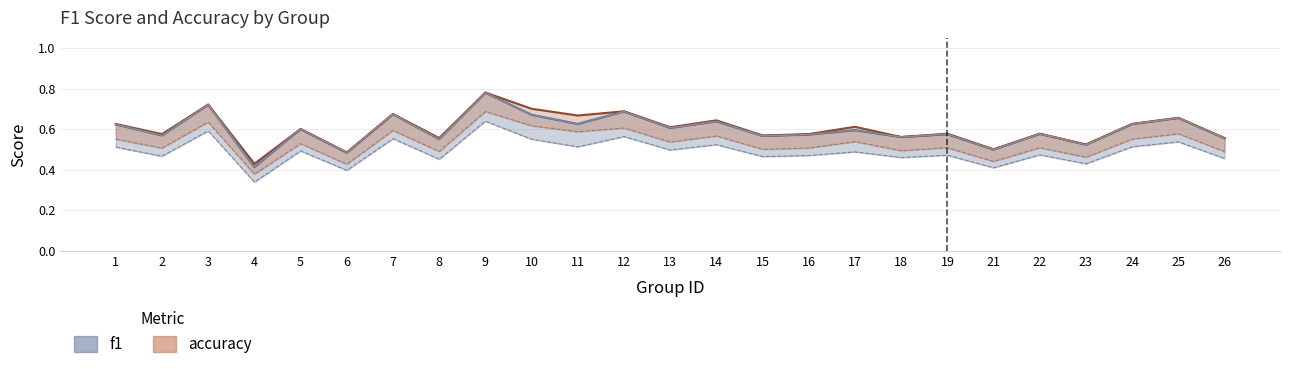

Reading left to right, extract all data points from this chart.

f1: 1=0.6	2=0.6	3=0.7	4=0.4	5=0.6	6=0.5	7=0.7	8=0.5	9=0.8	10=0.7	11=0.6	12=0.7	13=0.6	14=0.6	15=0.6	16=0.6	17=0.6	18=0.6	19=0.6	21=0.5	22=0.6	23=0.5	24=0.6	25=0.7	26=0.6
accuracy: 1=0.6	2=0.6	3=0.7	4=0.4	5=0.6	6=0.5	7=0.7	8=0.6	9=0.8	10=0.7	11=0.7	12=0.7	13=0.6	14=0.6	15=0.6	16=0.6	17=0.6	18=0.6	19=0.6	21=0.5	22=0.6	23=0.5	24=0.6	25=0.7	26=0.6